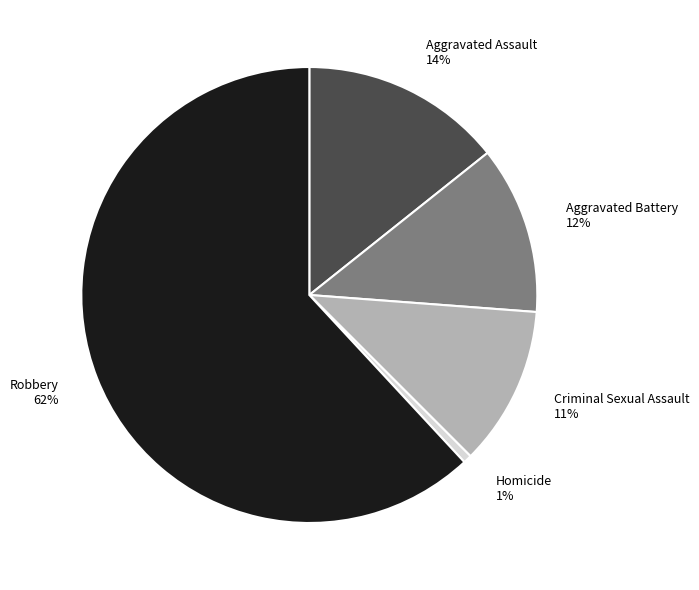

What is the smallest slice in the pie chart?

Homicide